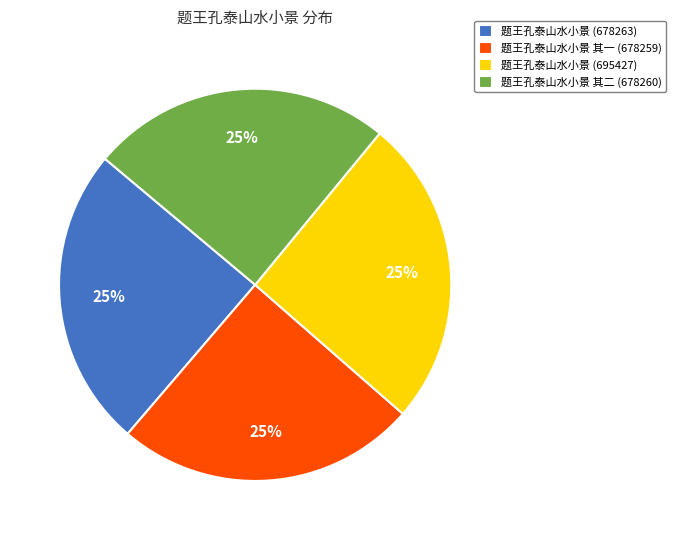

How many slices are in this pie chart?

4